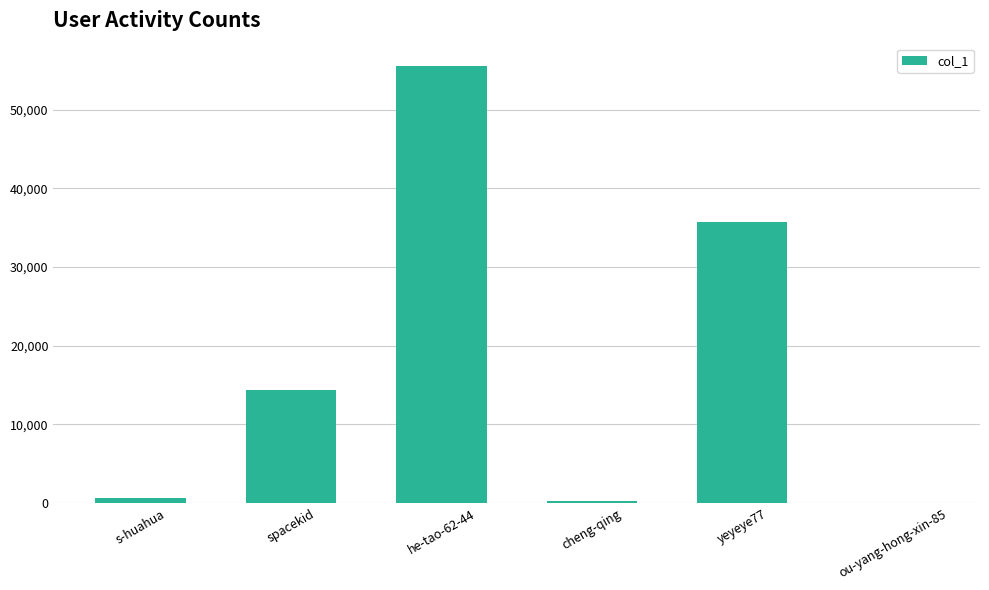

True or false: the data shows 20780 at spacekid.

False